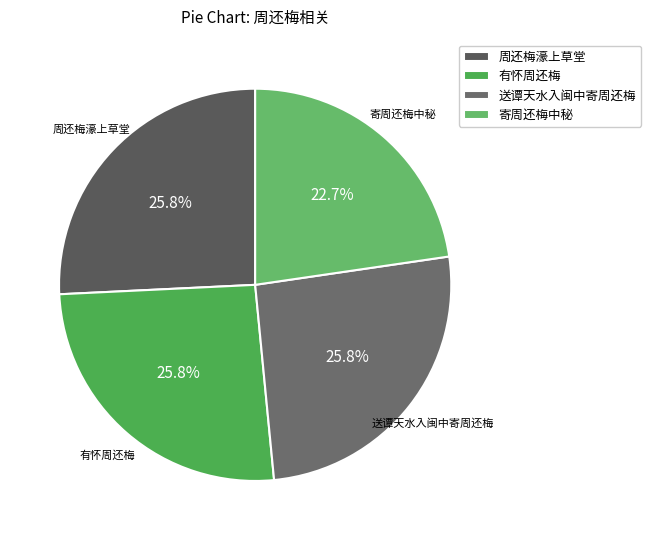

Approximately how many times larger is the value at 周还梅濠上草堂 compared to 寄周还梅中秘?

1.1